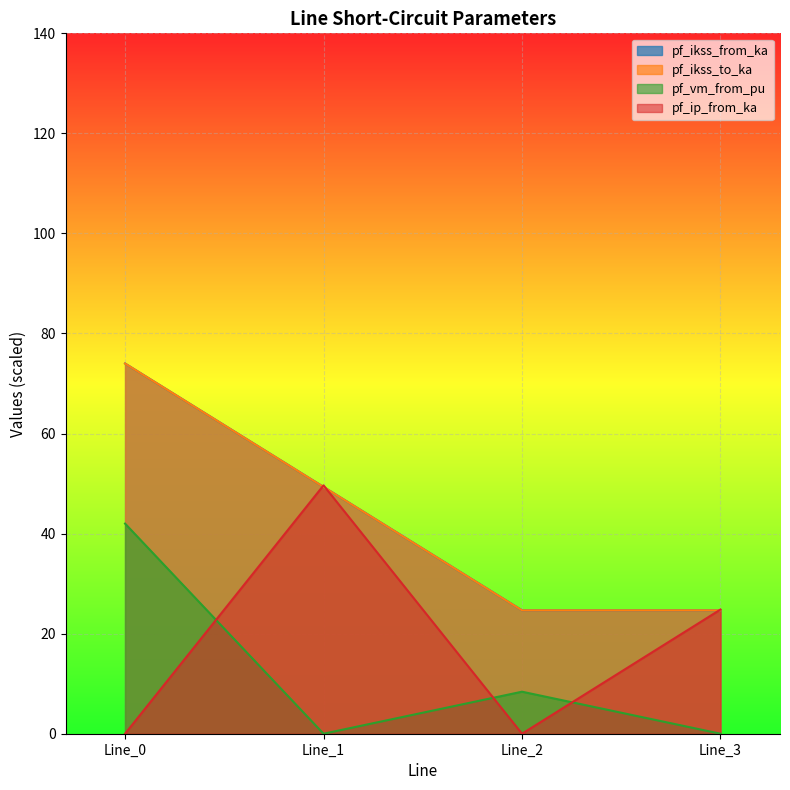

Rank the series at Line_0 from lowest to highest value.

pf_ip_from_ka, pf_vm_from_pu, pf_ikss_from_ka, pf_ikss_to_ka